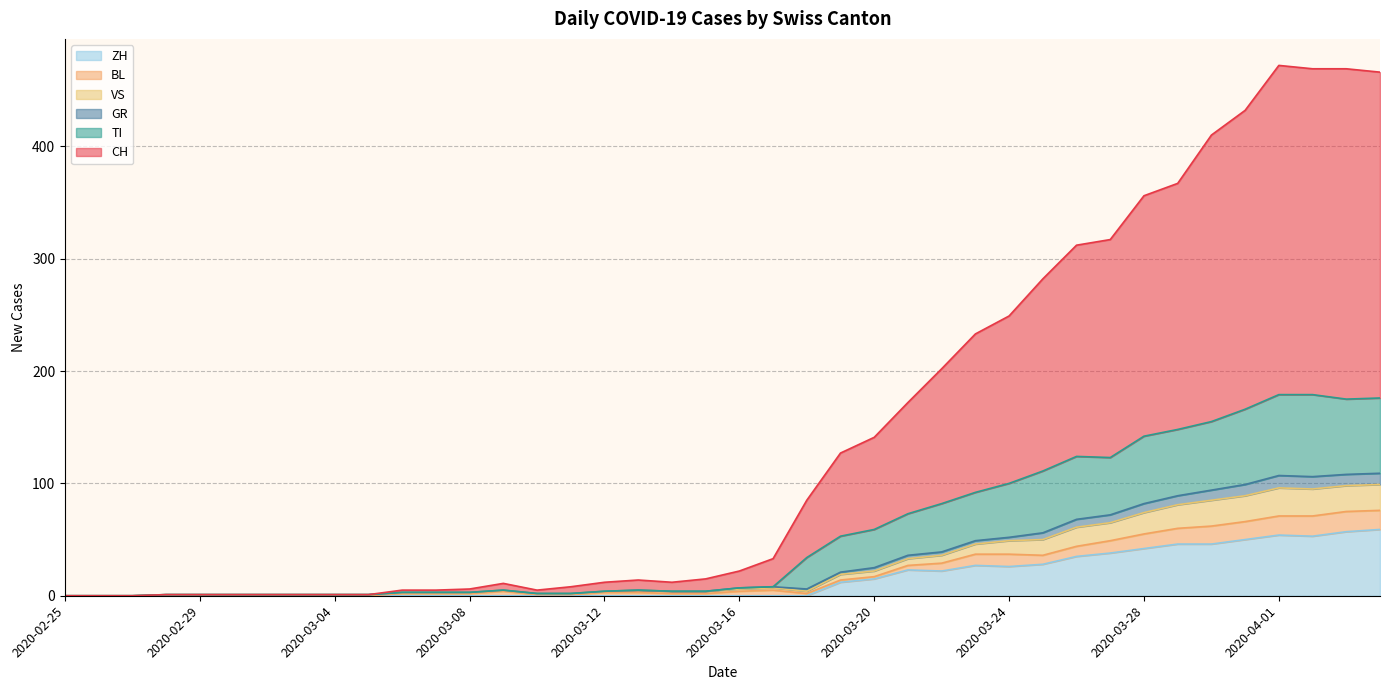

What is the label of the 14th point from the left?

2020-03-09